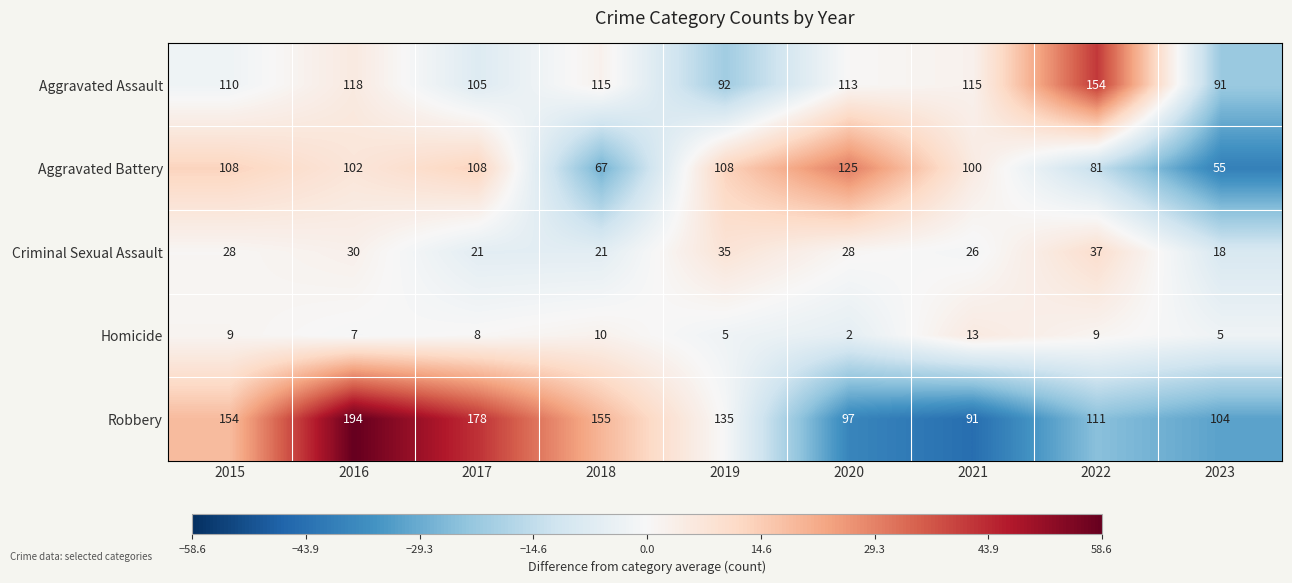

Which series has the largest total across all categories?

Robbery